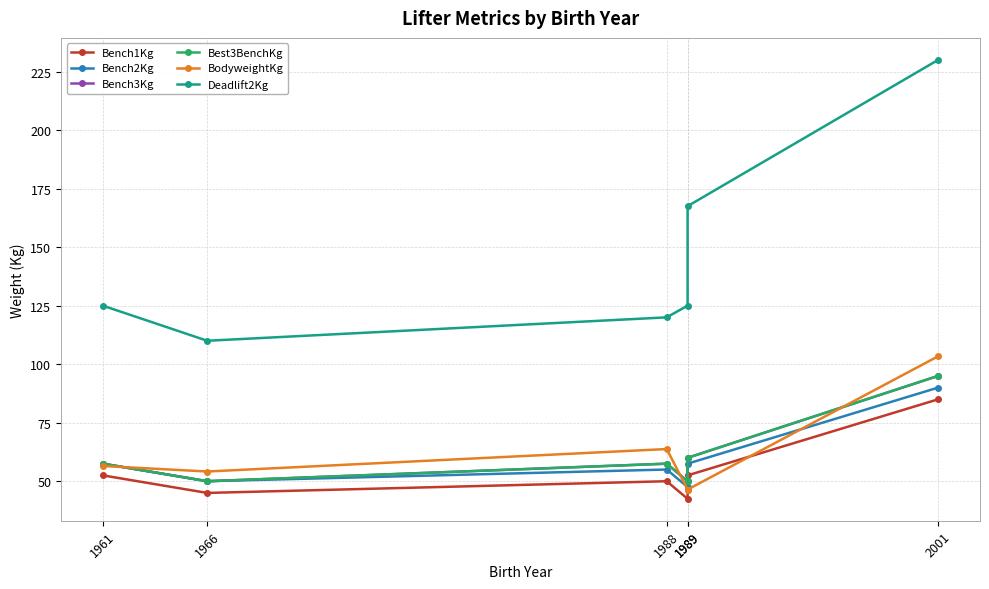

What is the difference between the maximum and minimum values in the Bench1Kg series?

42.5